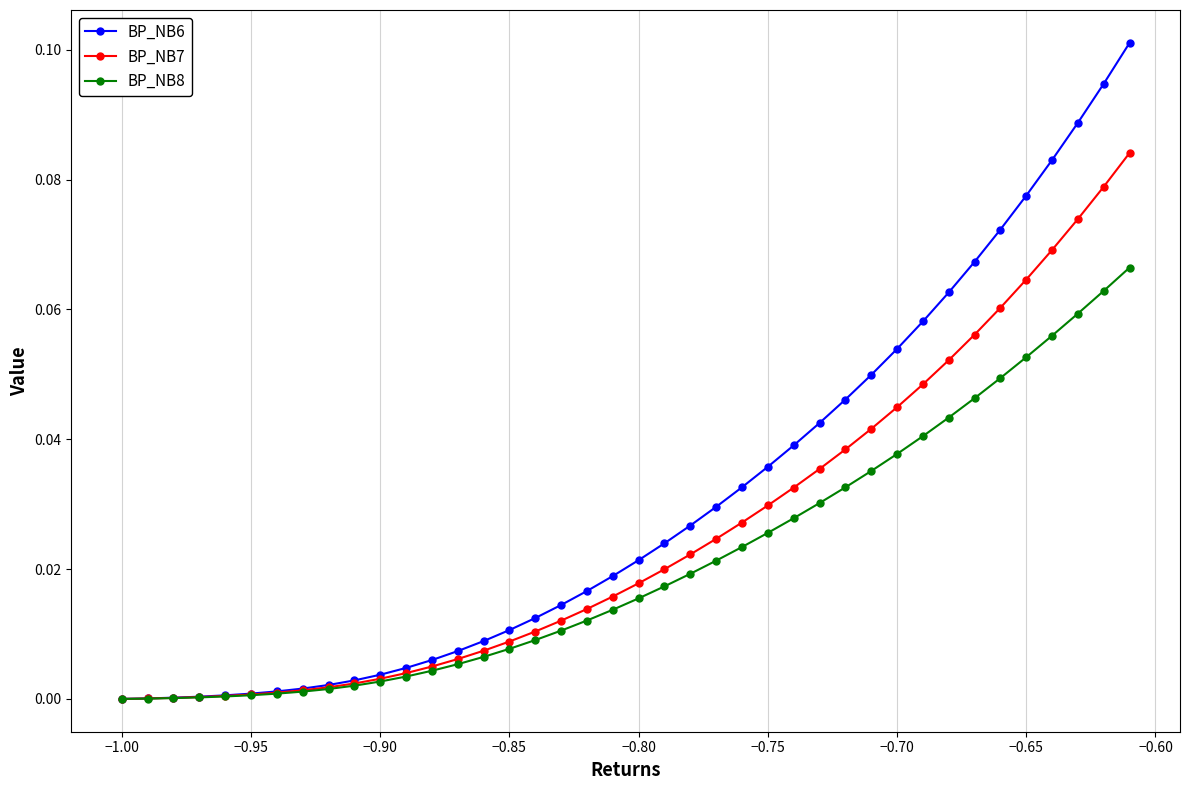

Rank the series by their average value, from lowest to highest.

BP_NB8, BP_NB7, BP_NB6